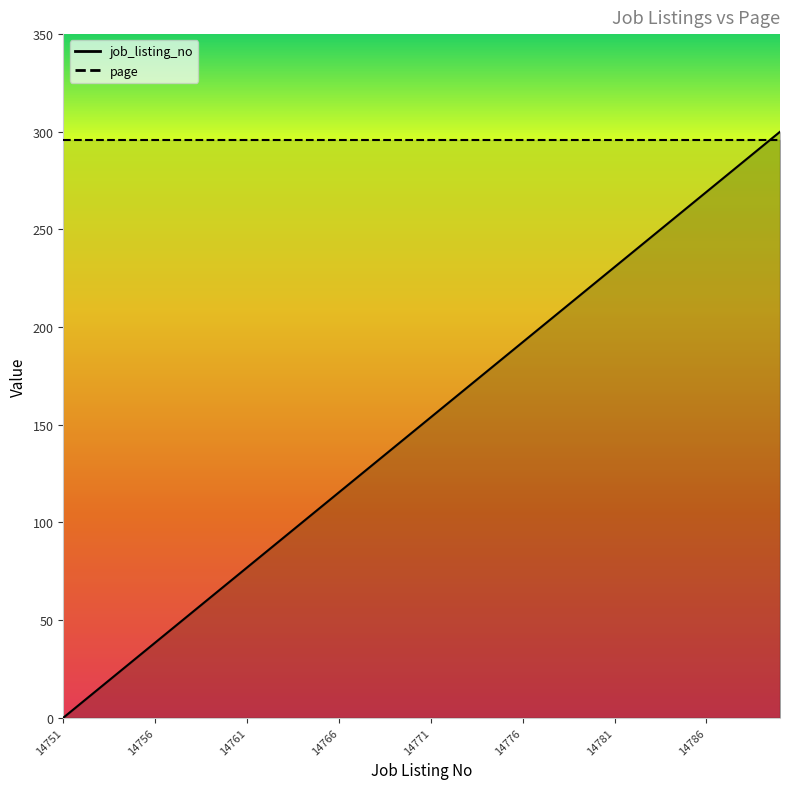

How many values are above zero?

39